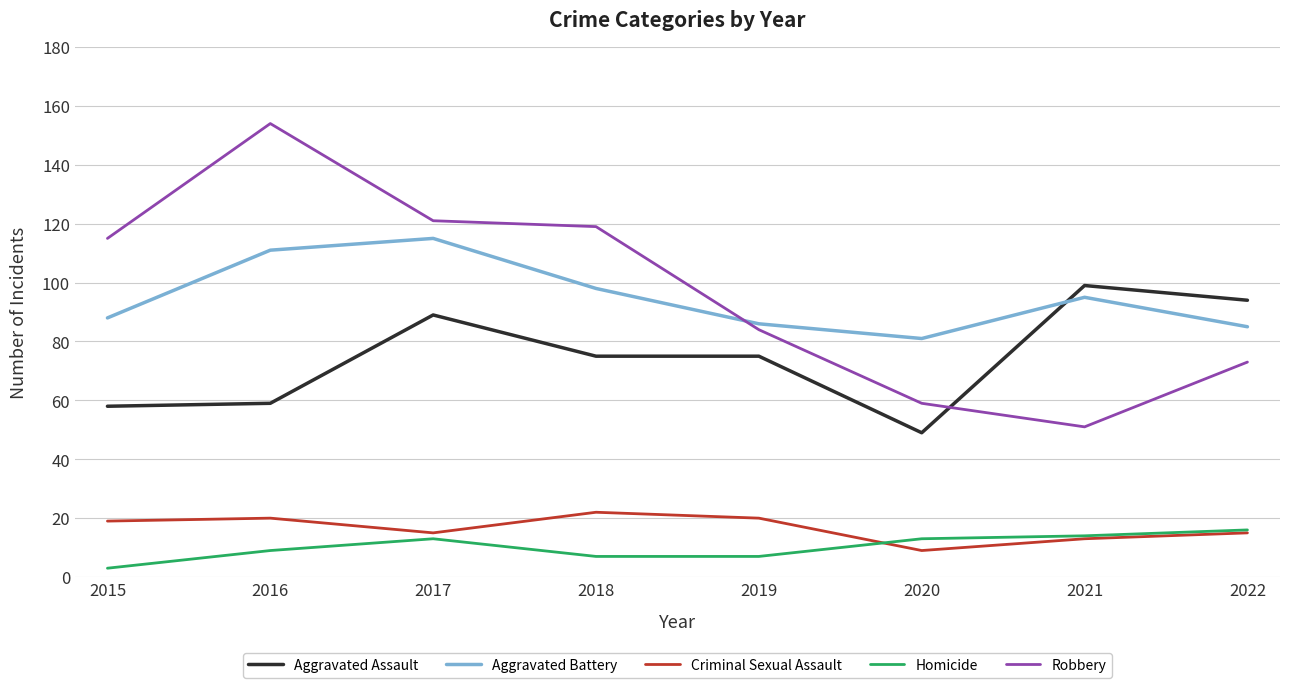

Which series changed the most between 2015 and 2018?

Aggravated Assault